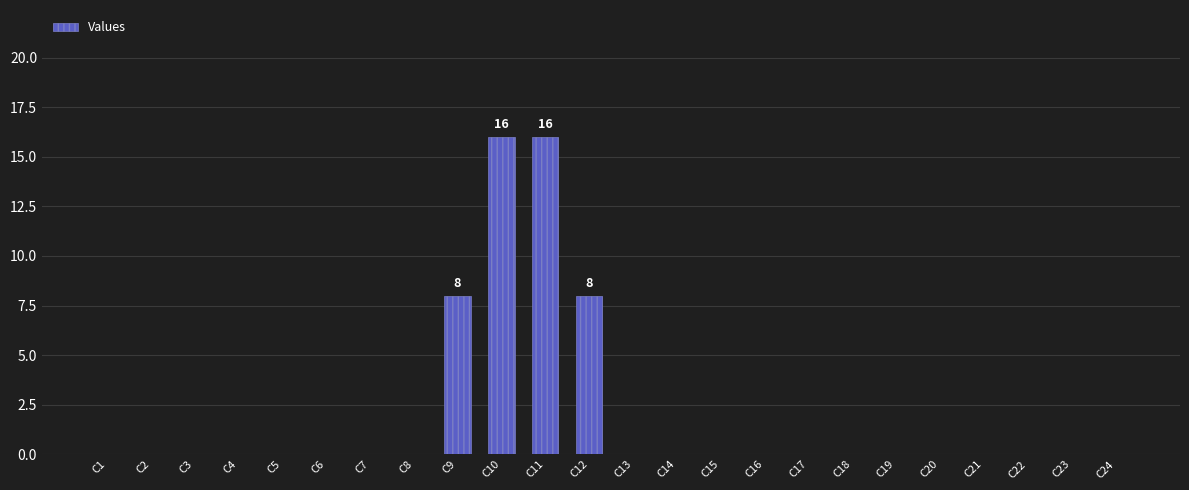

Is it true that the value at C12 is 8?

True